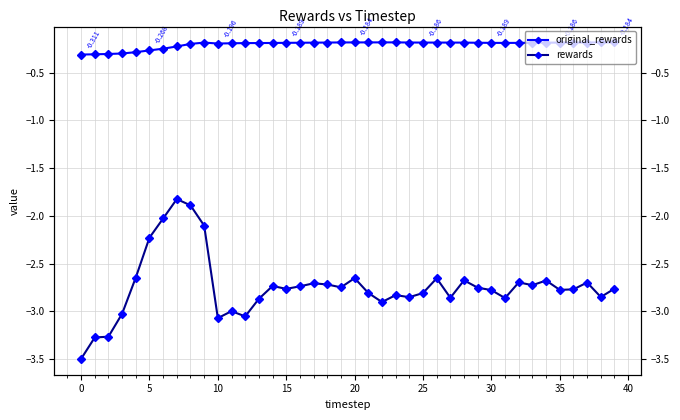

Is this an area chart (filled region under the line)?

No